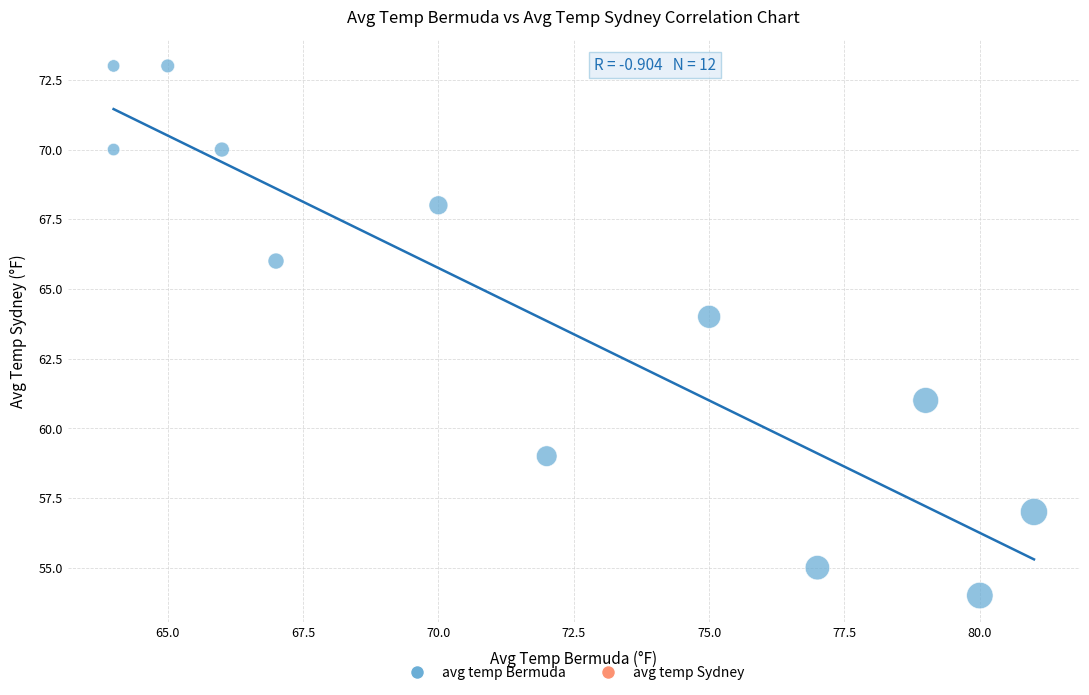

What is the range of Y values (max minus min)?

19